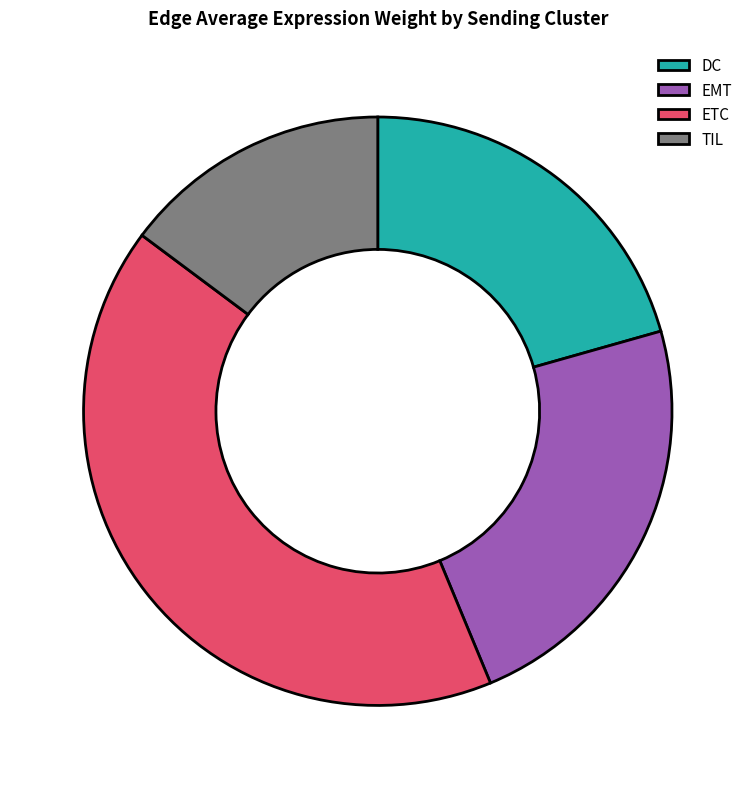

Which slice is the largest?

ETC